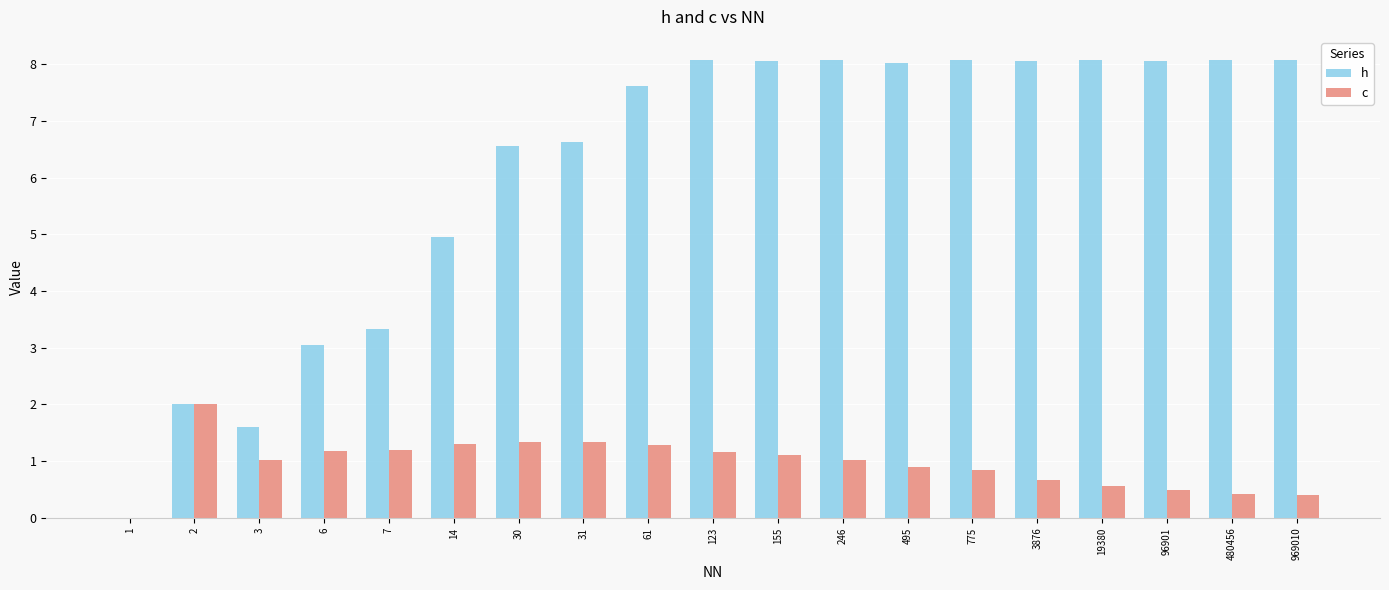

What is the highest value of the h series?

8.1